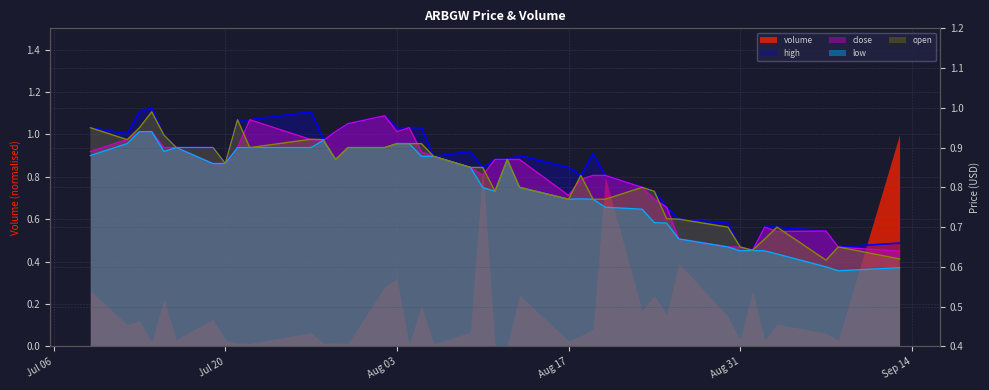

What is the sum of all low values?

32.0